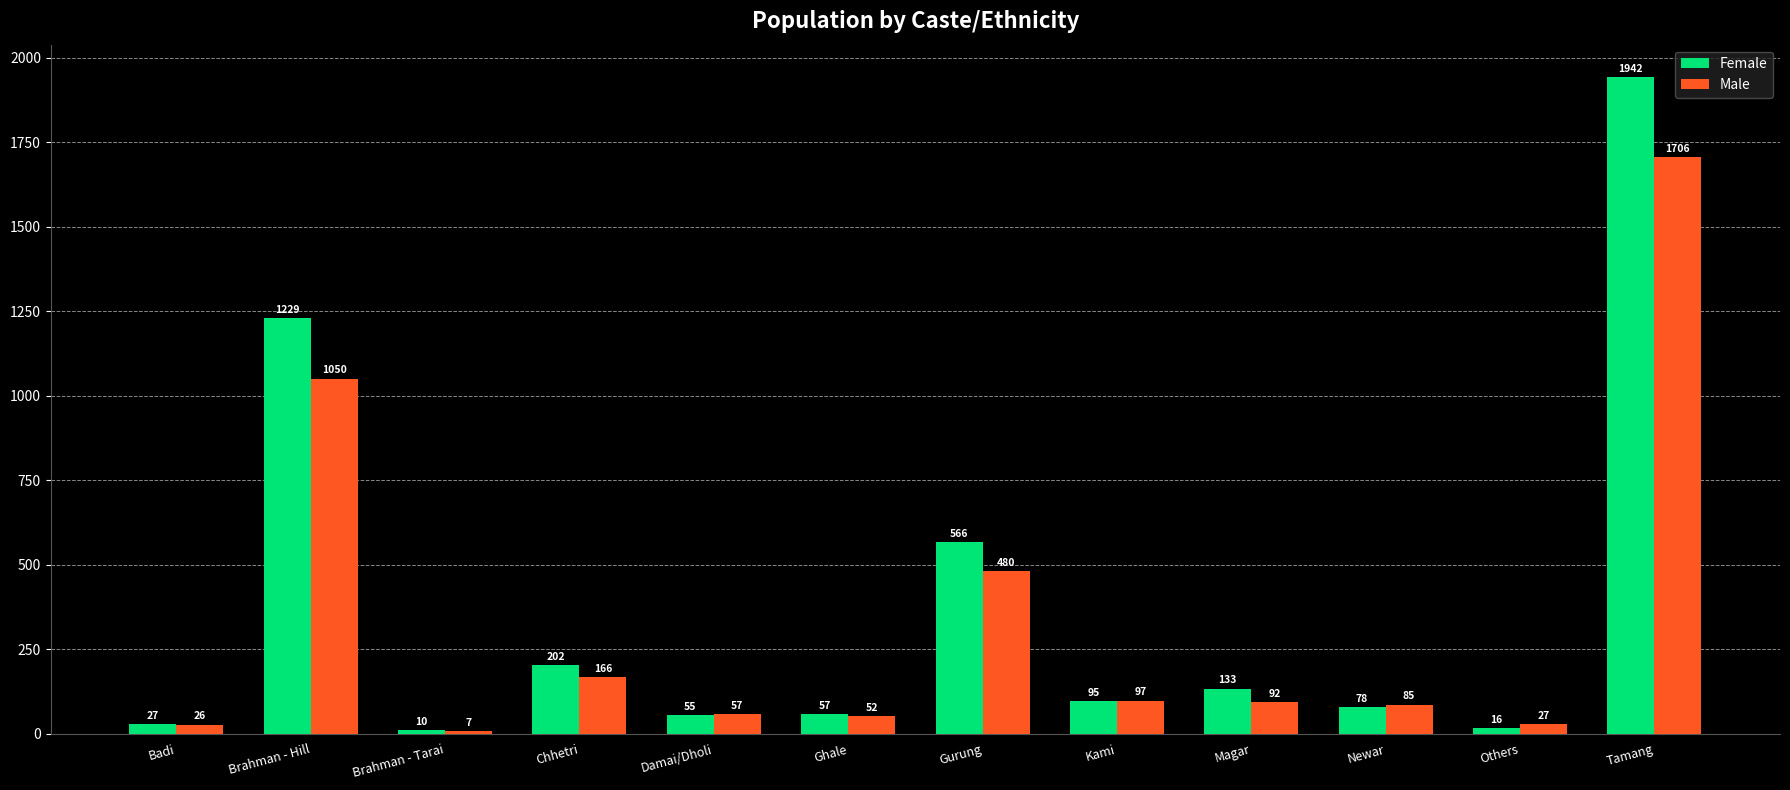

Is it true that Female equals 55 at Damai/Dholi?

True